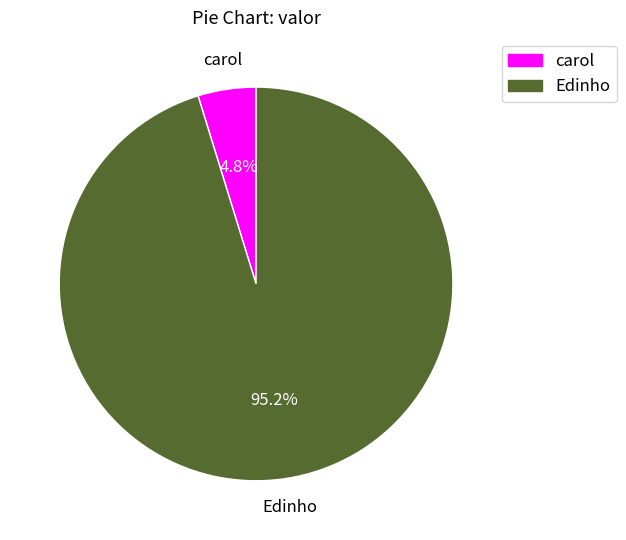

How many segments does this pie chart have?

2